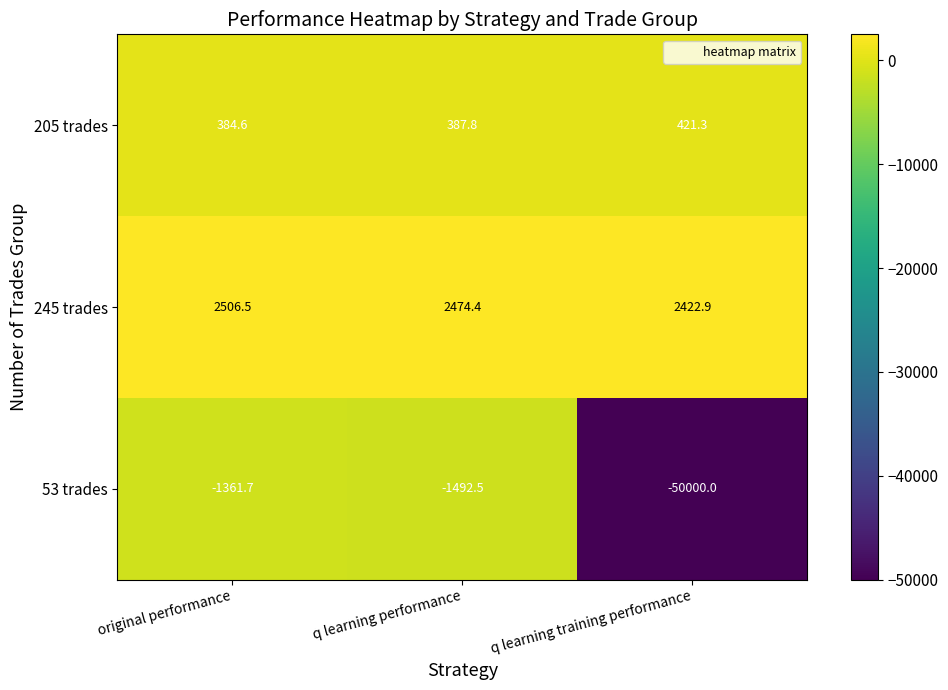

What is the difference between the highest and lowest values at q learning training performance?

52422.9